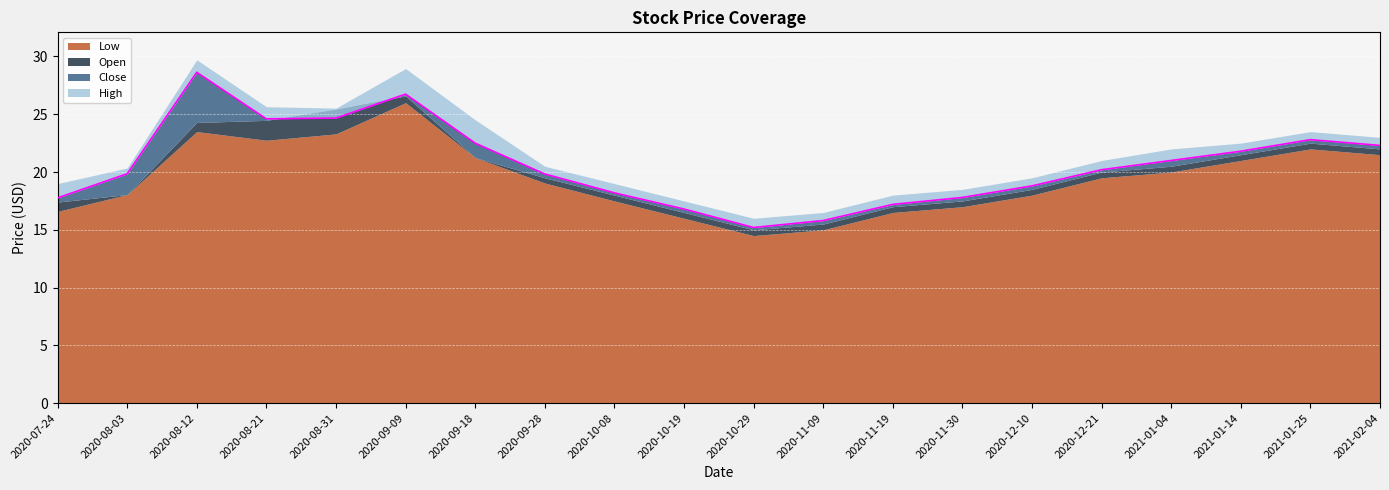

True or false: Low and Close cross at least once.

False